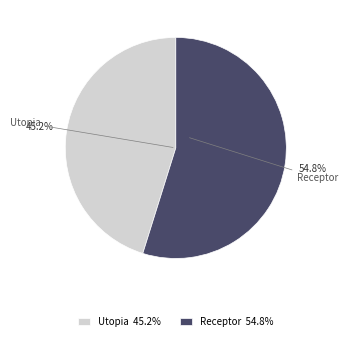

Which category accounts for the majority?

Receptor